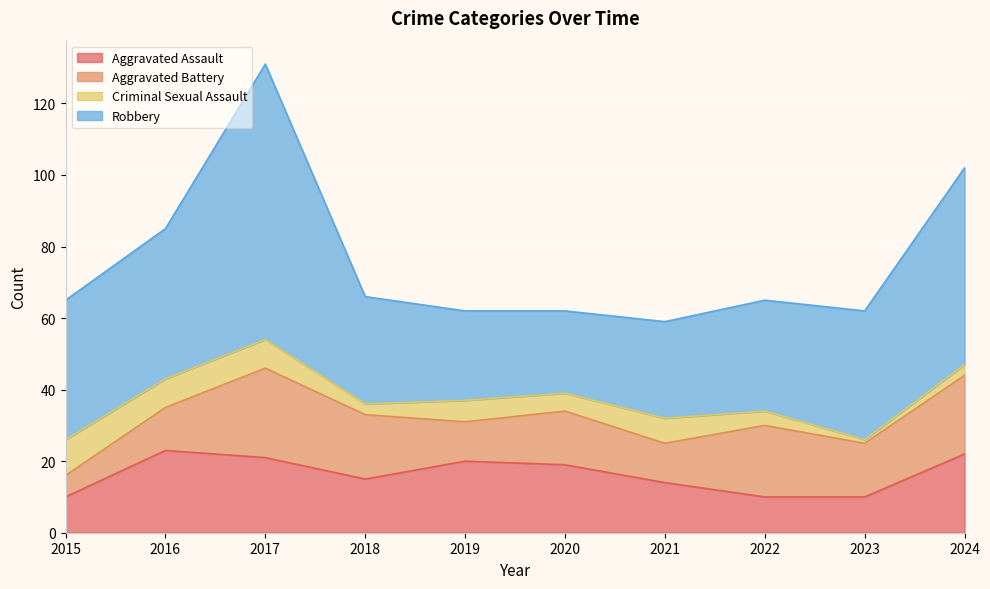

What is the average value of the Aggravated Battery series?

16